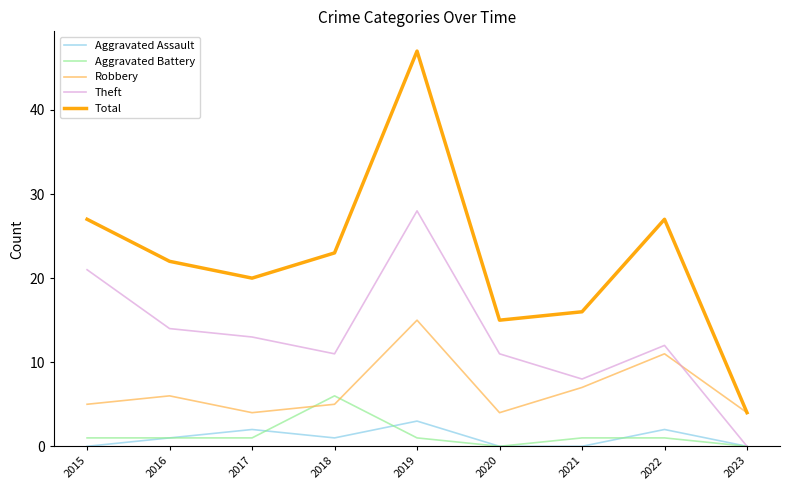

What is the difference between the second highest and minimum values in the Total series?

23